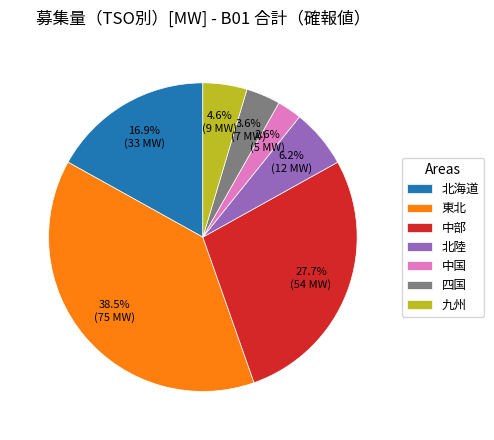

Between 四国 and 北海道, which is larger?

北海道